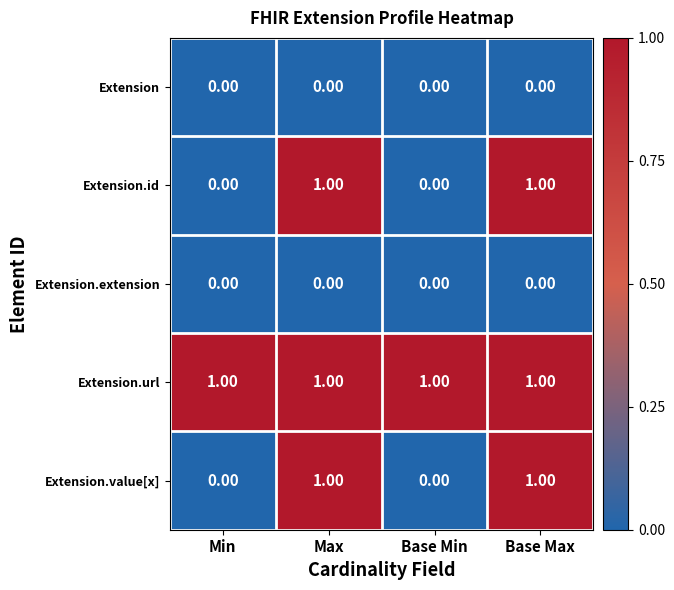

How many values in Extension.id are above zero?

2